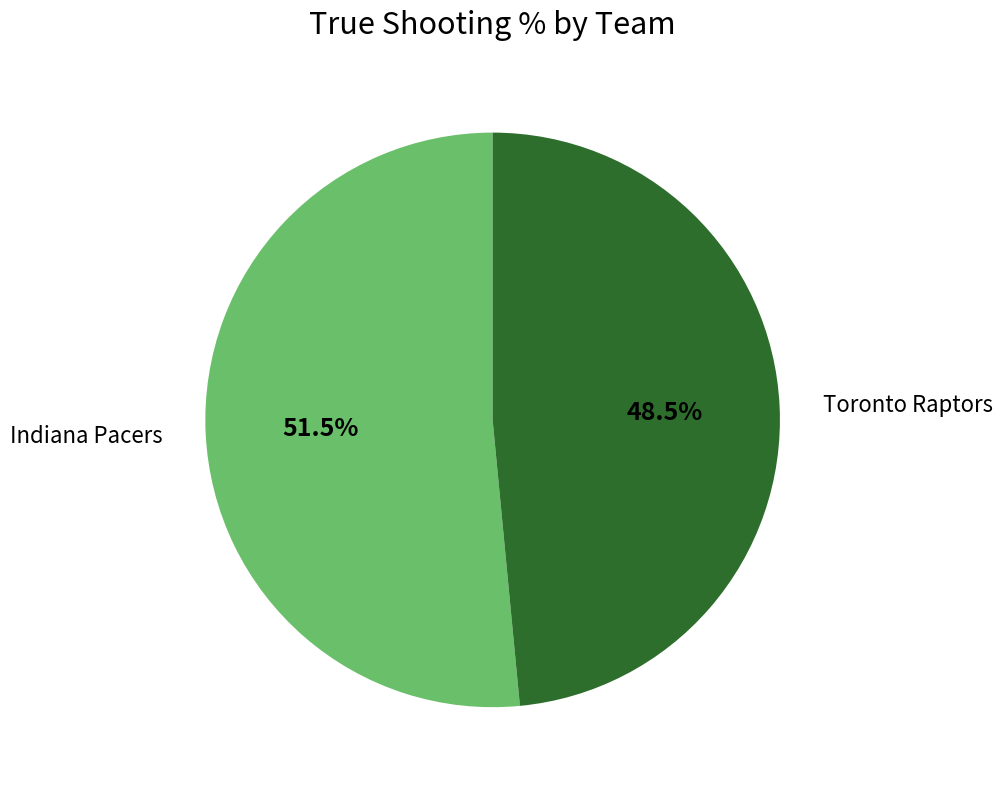

What percentage is NOT represented by Indiana Pacers?

48.5%